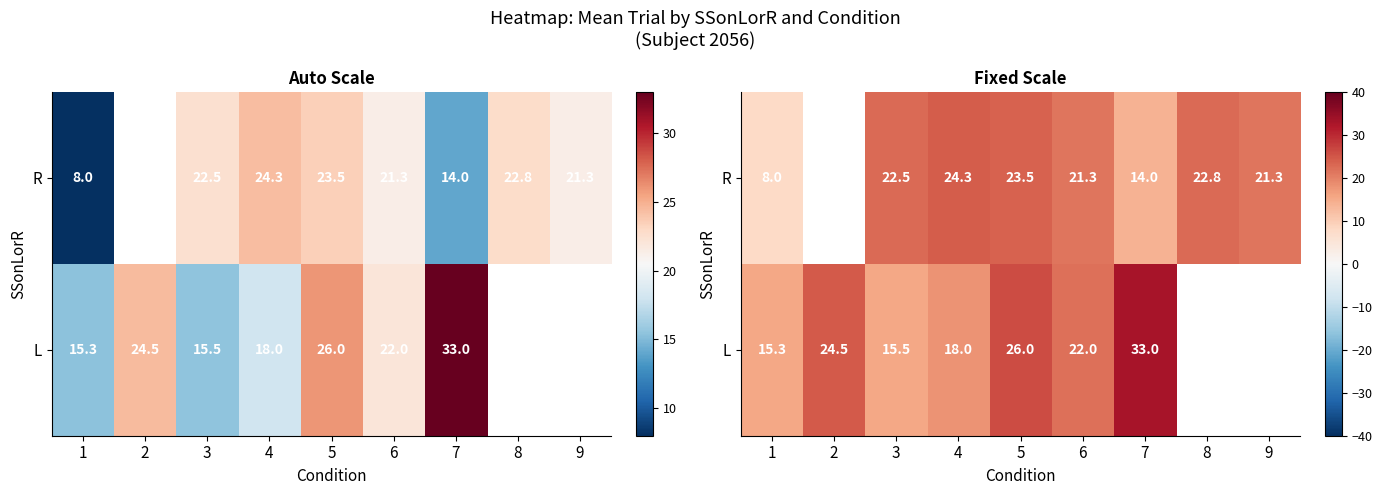

The R series shows 22.5 at 3. True or false?

True